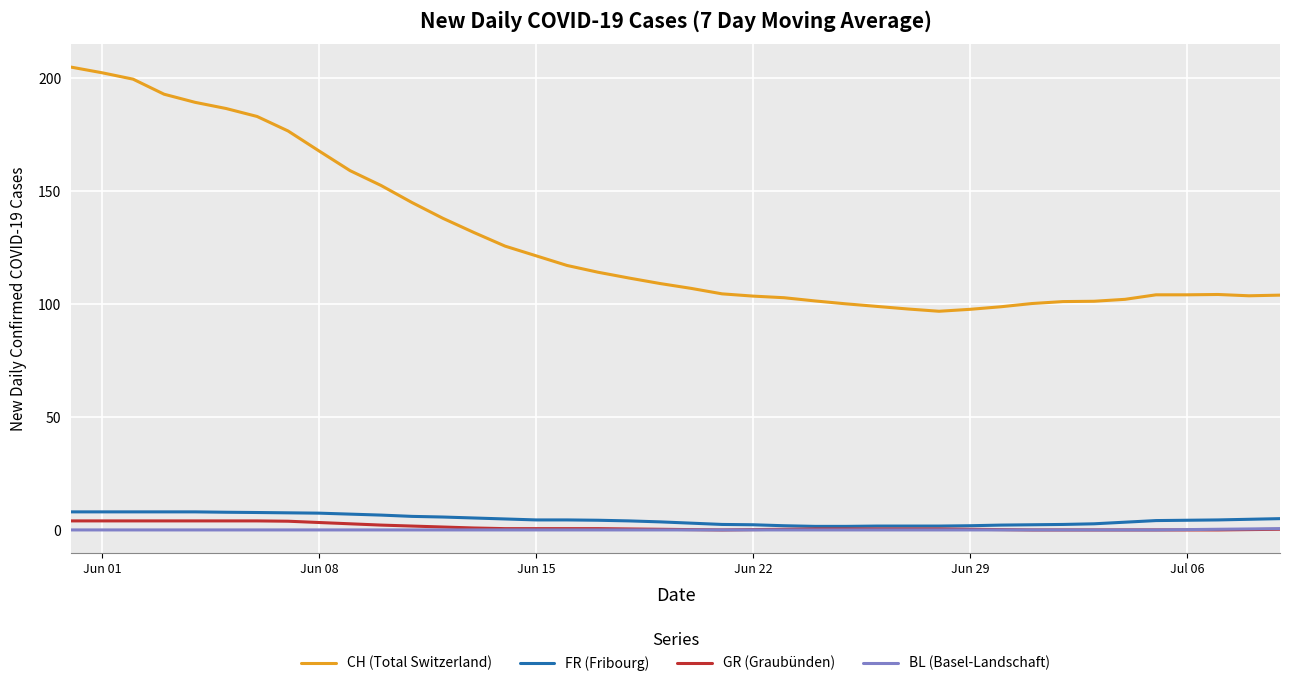

Which series has the widest spread of values?

CH (Total Switzerland)